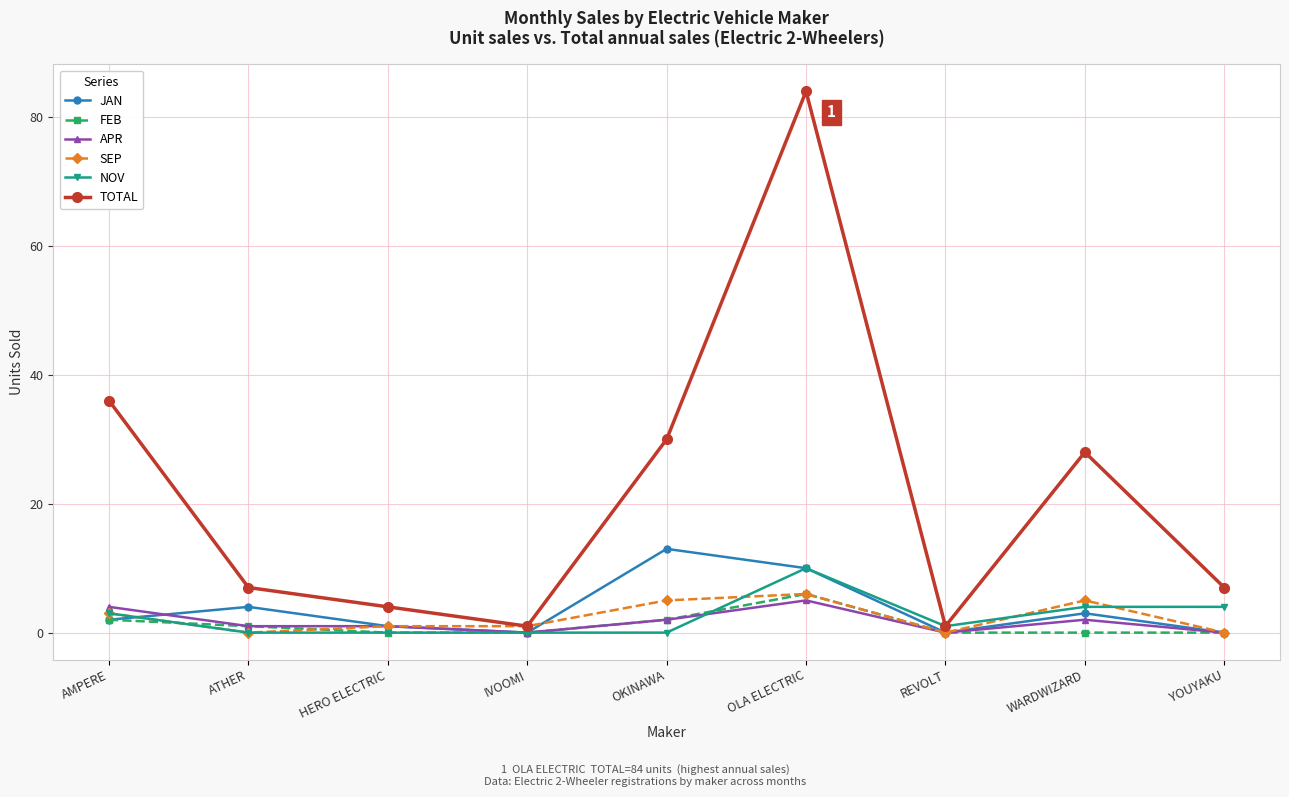

True or false: FEB has more than 0 points higher than both neighbors.

True